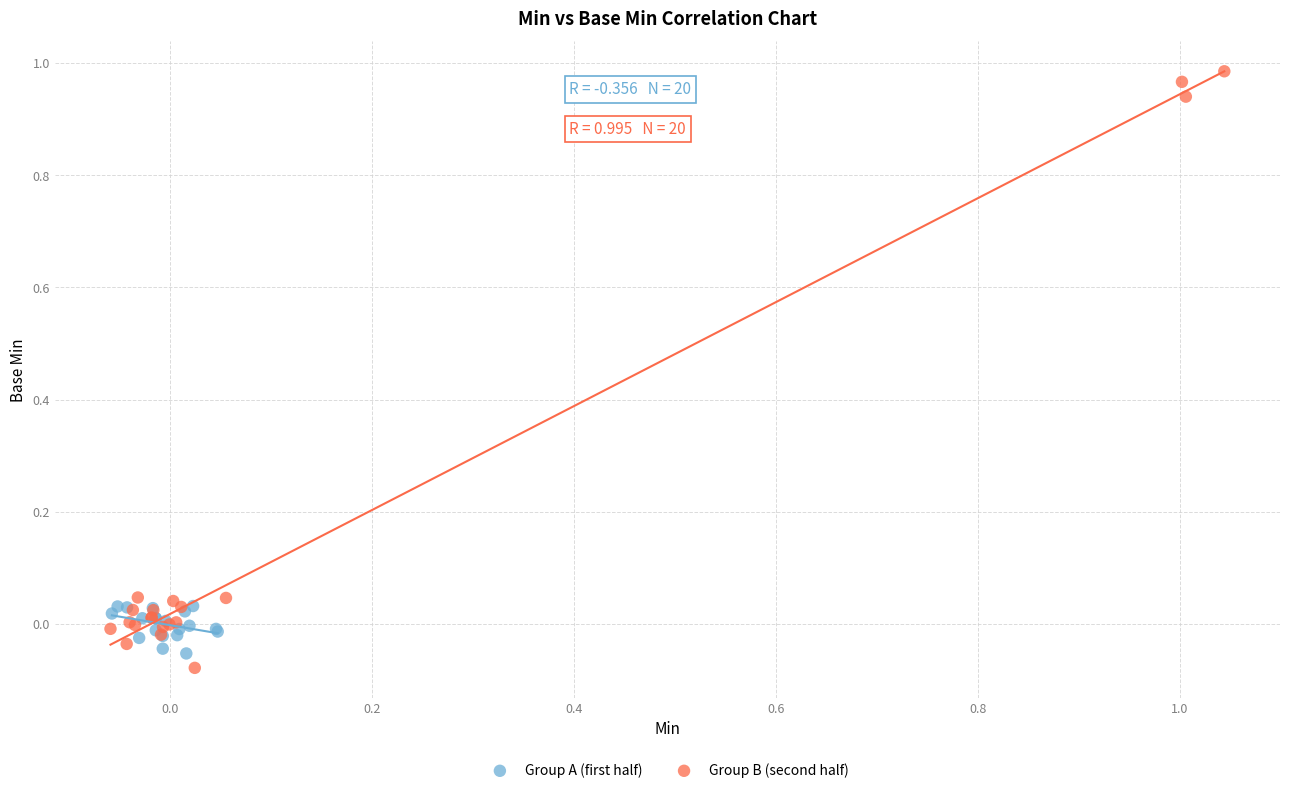

Which series contains the highest Y value?

Group B (second half)